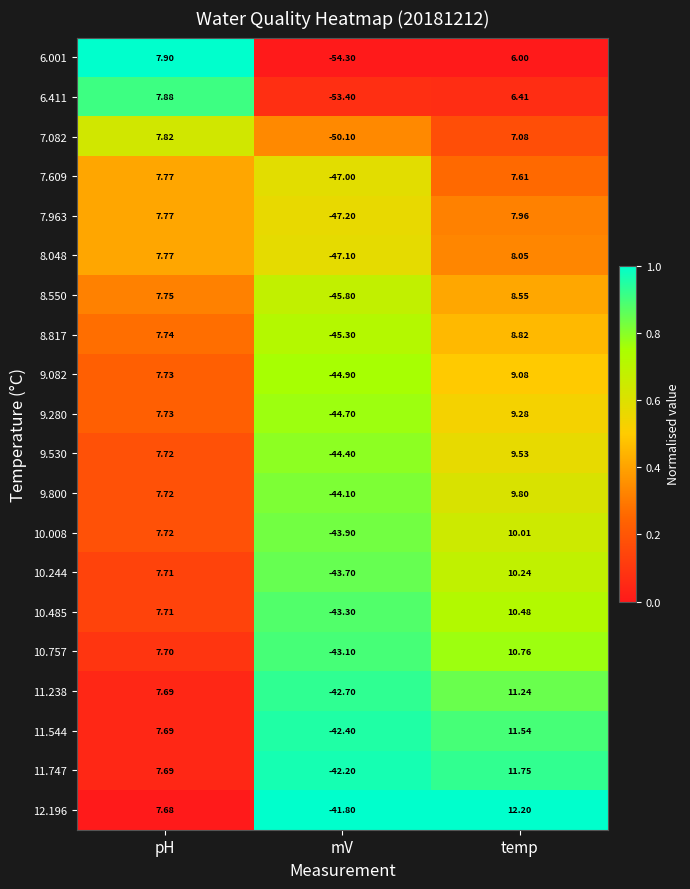

How many distinct data groups are displayed?

20